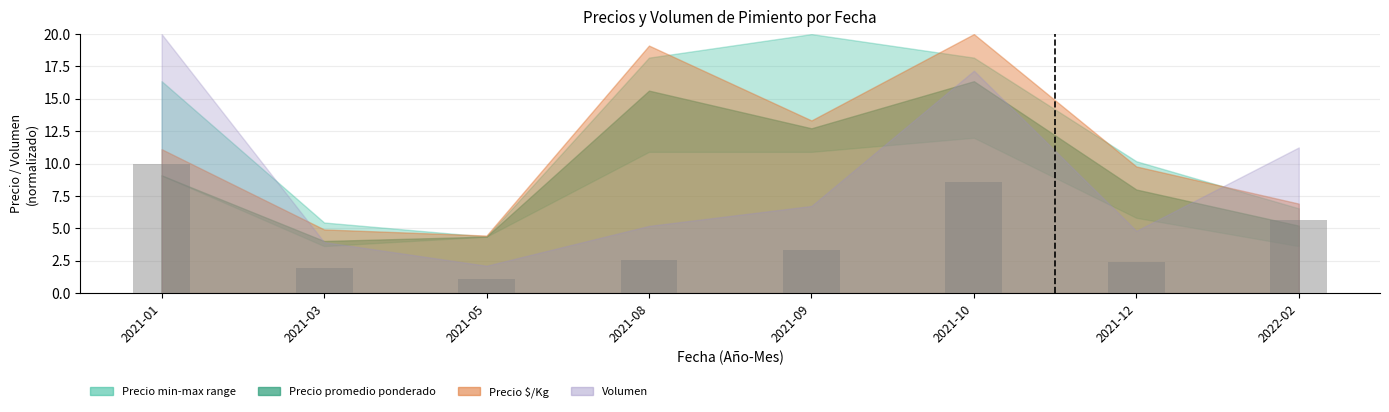

What is the sum of all values?

35.6